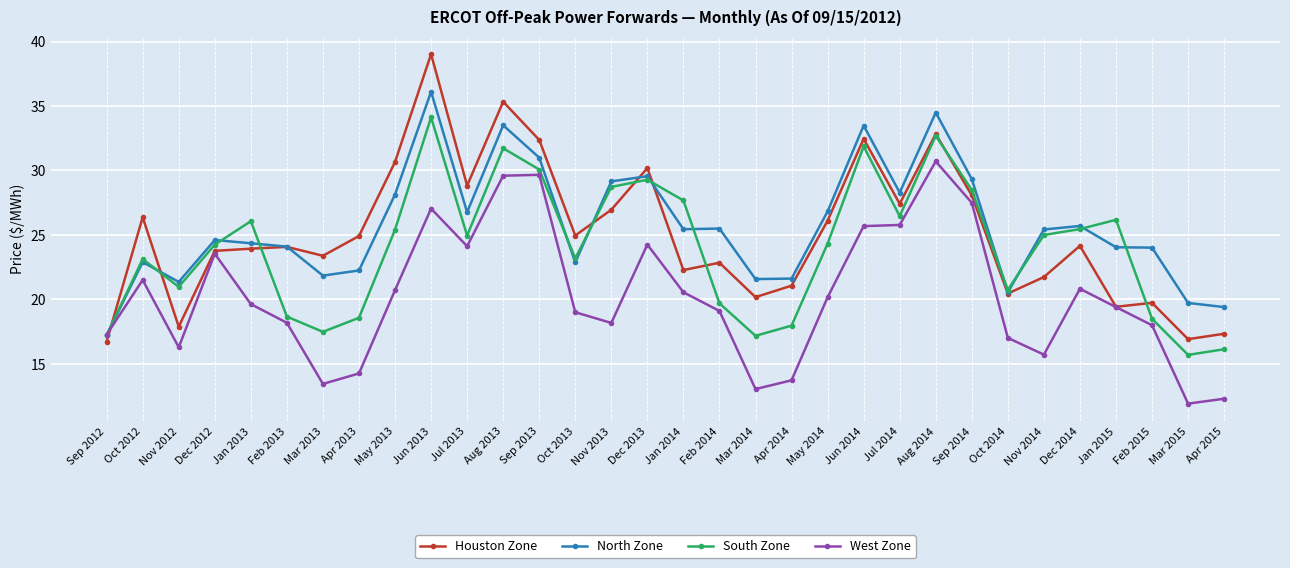

What is the greatest value displayed?

39.0